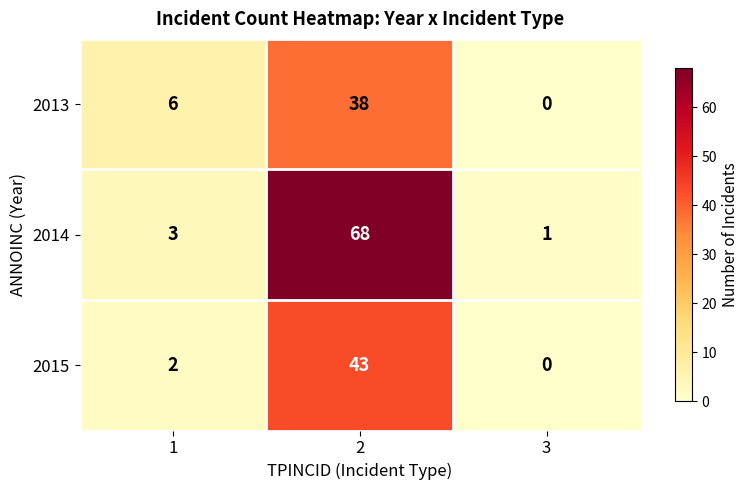

Count the 2013 values in the range 0 to 38.

3